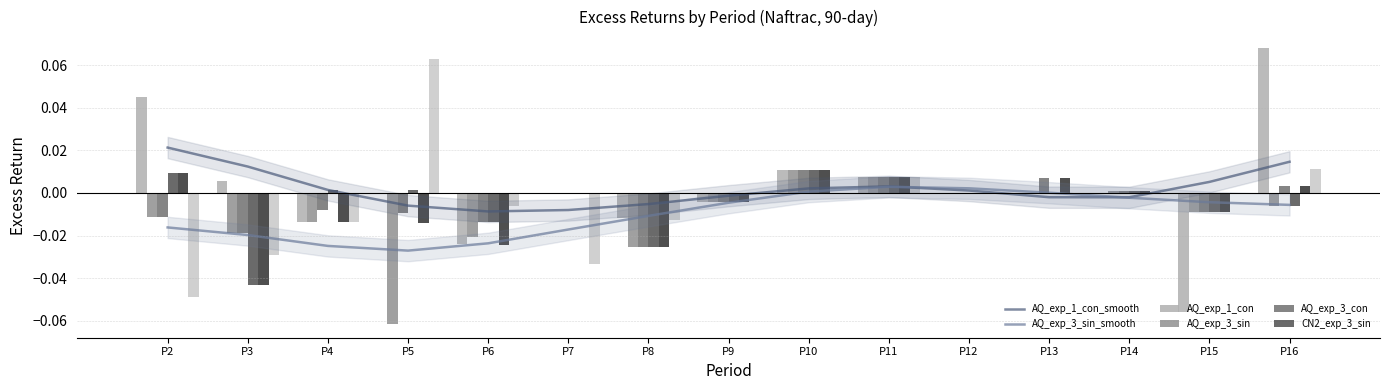

List the labels in order of AQ_exp_3_sin value, smallest first.

5, 8, 6, 3, 4, 2, 15, 16, 9, 12, 13, 7, 14, 11, 10